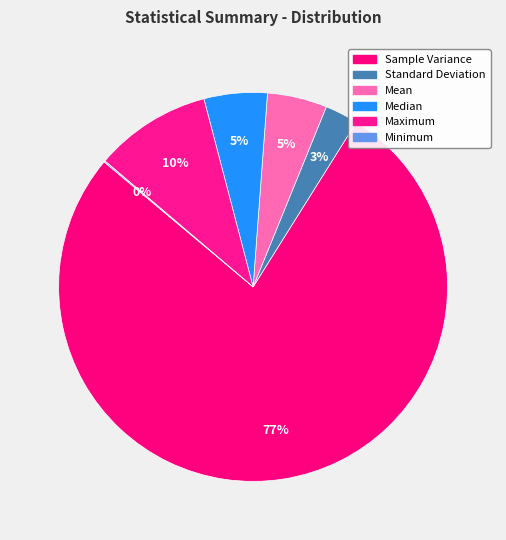

Which slice is the smallest?

Minimum